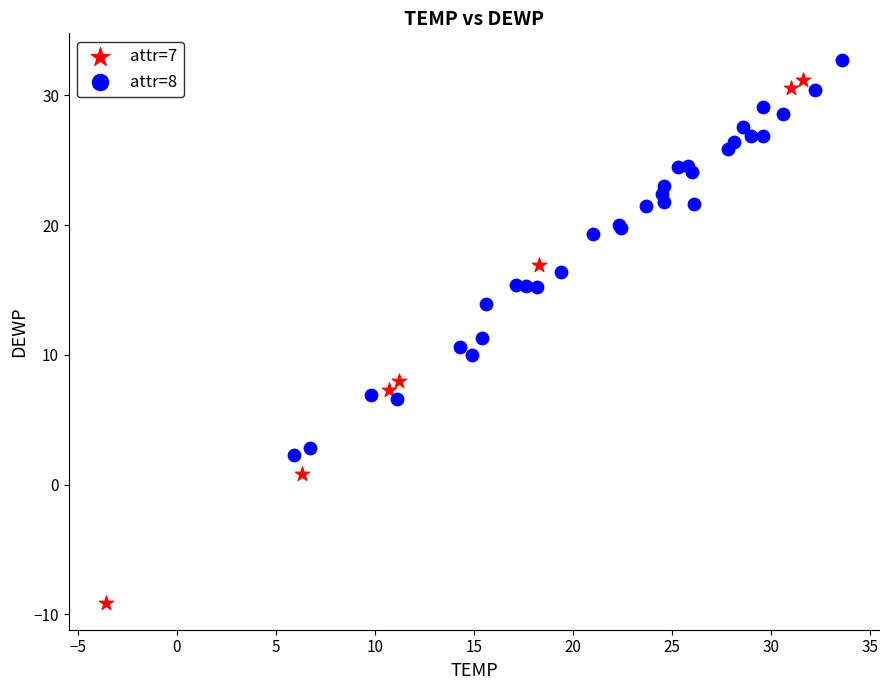

What are all the series names shown in the legend?

attr=7, attr=8